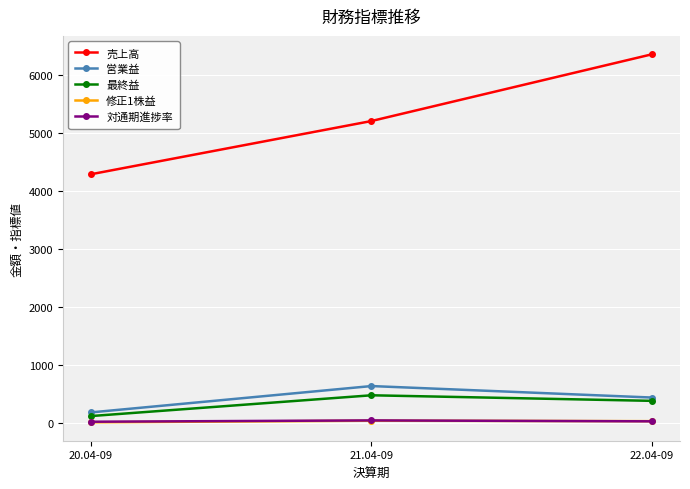

How many lines are shown in the chart?

5